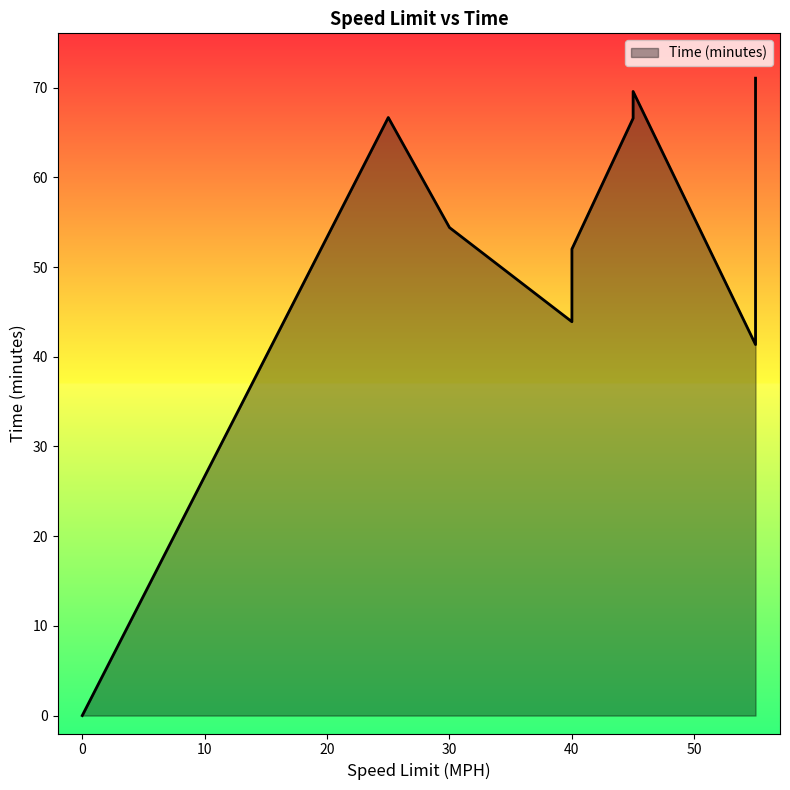

Approximately how many times larger is the value at 30 compared to 45?

0.8